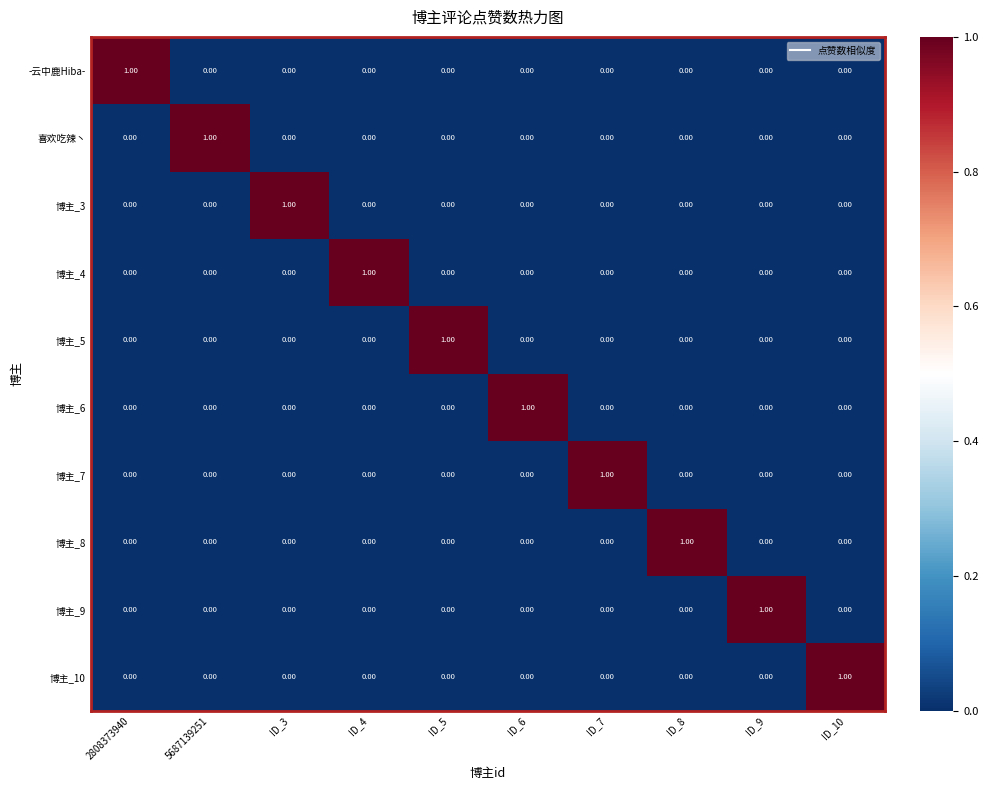

How many series are shown in this chart?

10